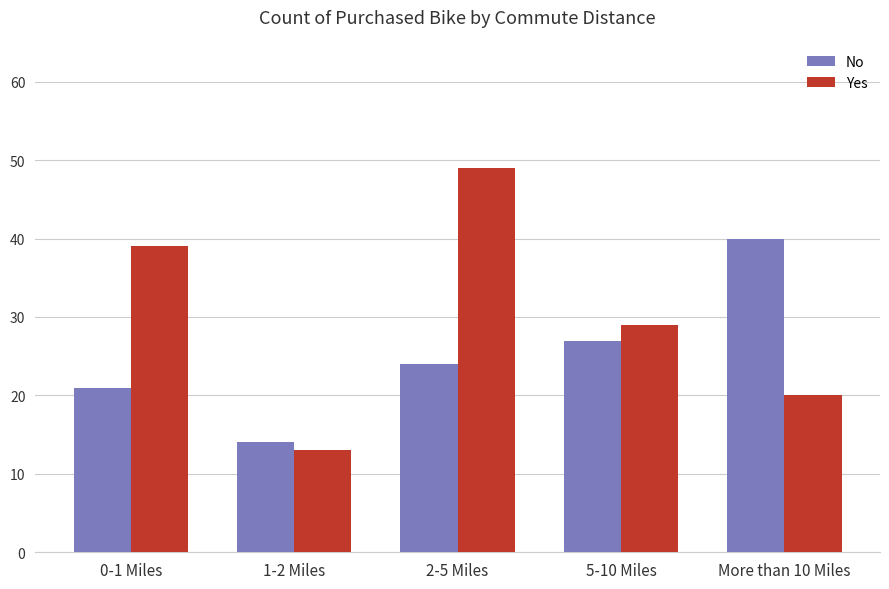

What position from the left is 1-2 Miles?

2